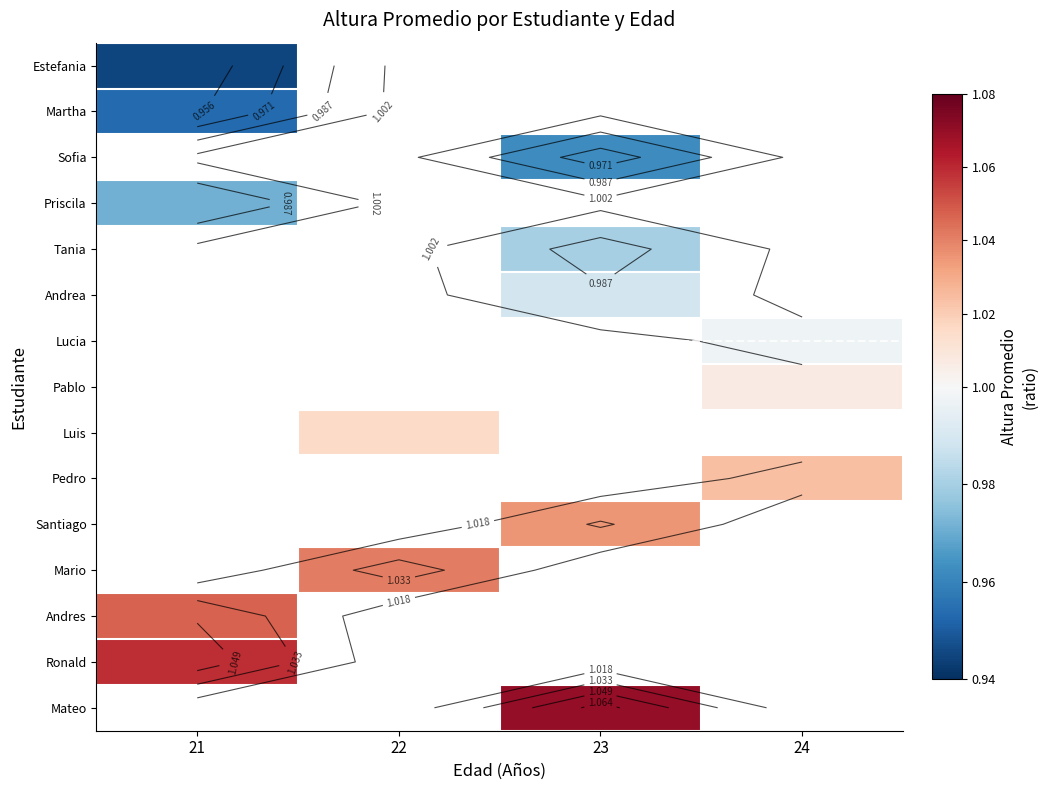

What is the spread (max minus min) of values at 21?

0.1